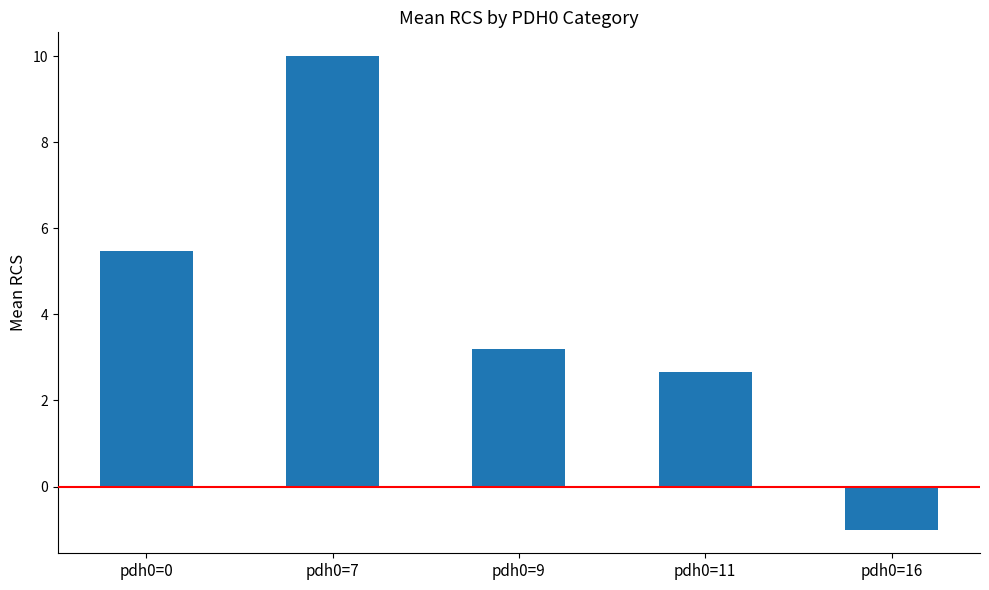

At which label is the value closest to 4?

pdh0=9